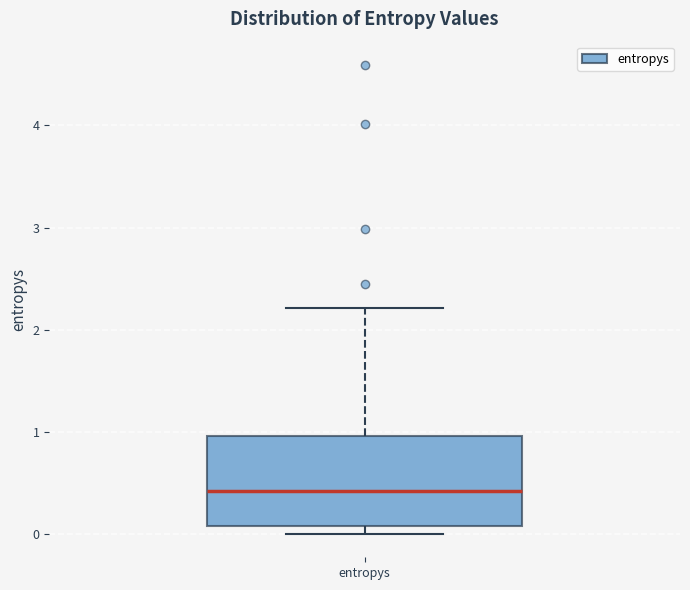

Read this box plot against the y-axis: the position of the median line, the range covered by the box, and the ends of both whiskers. The values are not printed on the chart, so give them approximately, as read against the axis.

median 0.4, box 0.1 to 1.0, whiskers 0.0 to 2.2